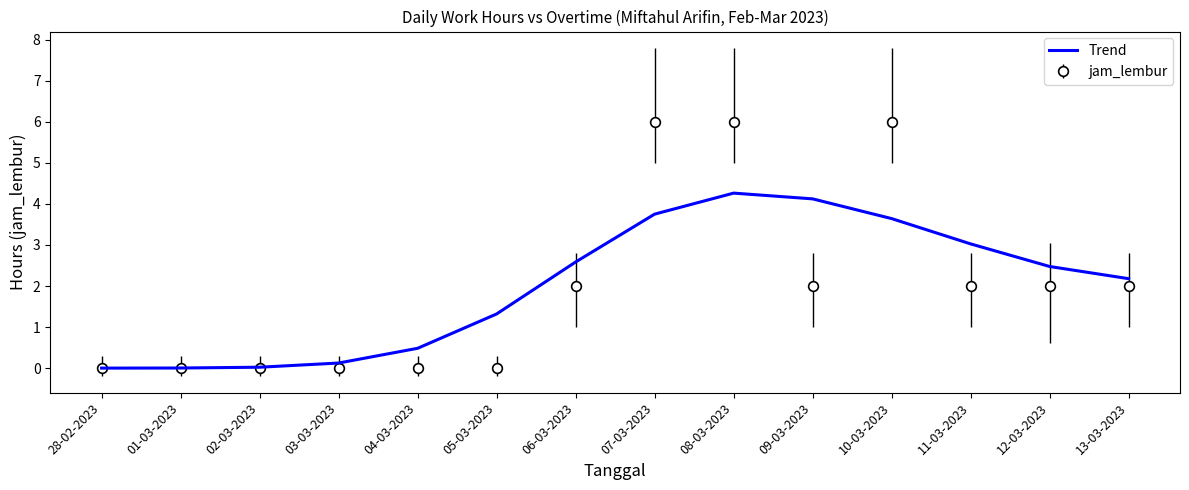

The jam_lembur series shows 8.2 at 08-03-2023. True or false?

False